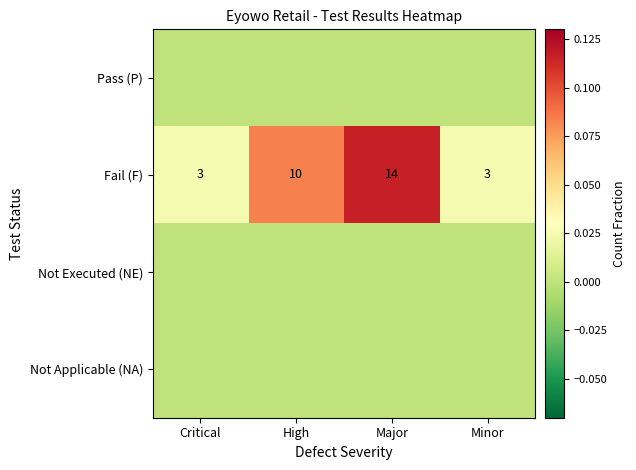

At how many categories does at least one series exceed 0?

4